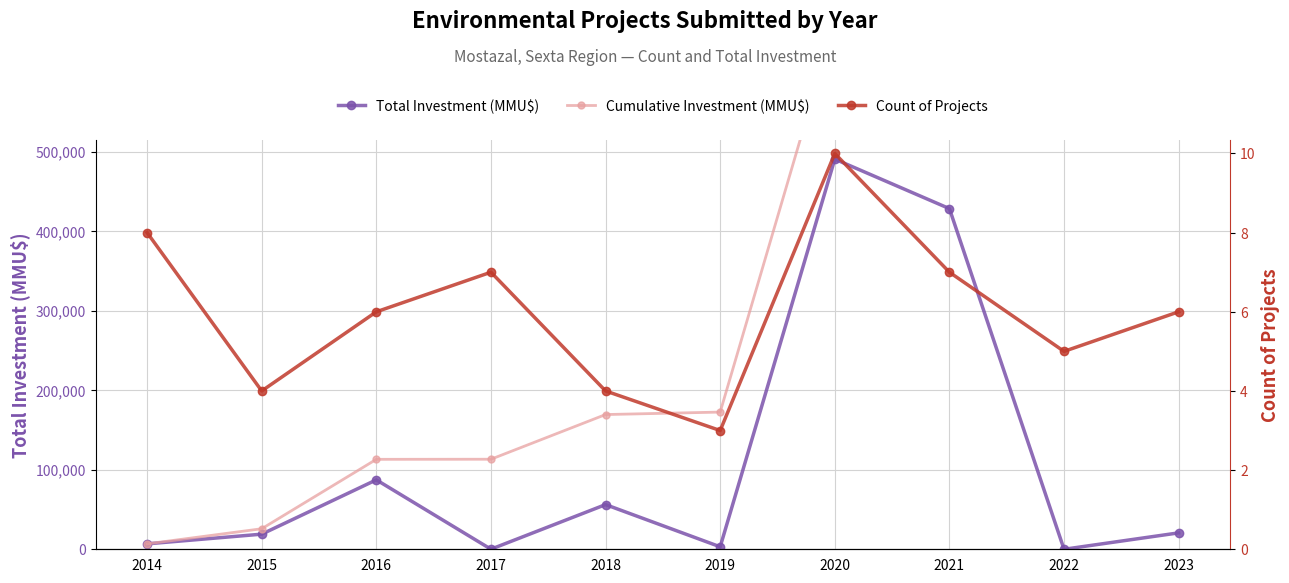

What are all the series names shown in the legend?

Total Investment (MMU$), Cumulative Investment (MMU$), Count of Projects